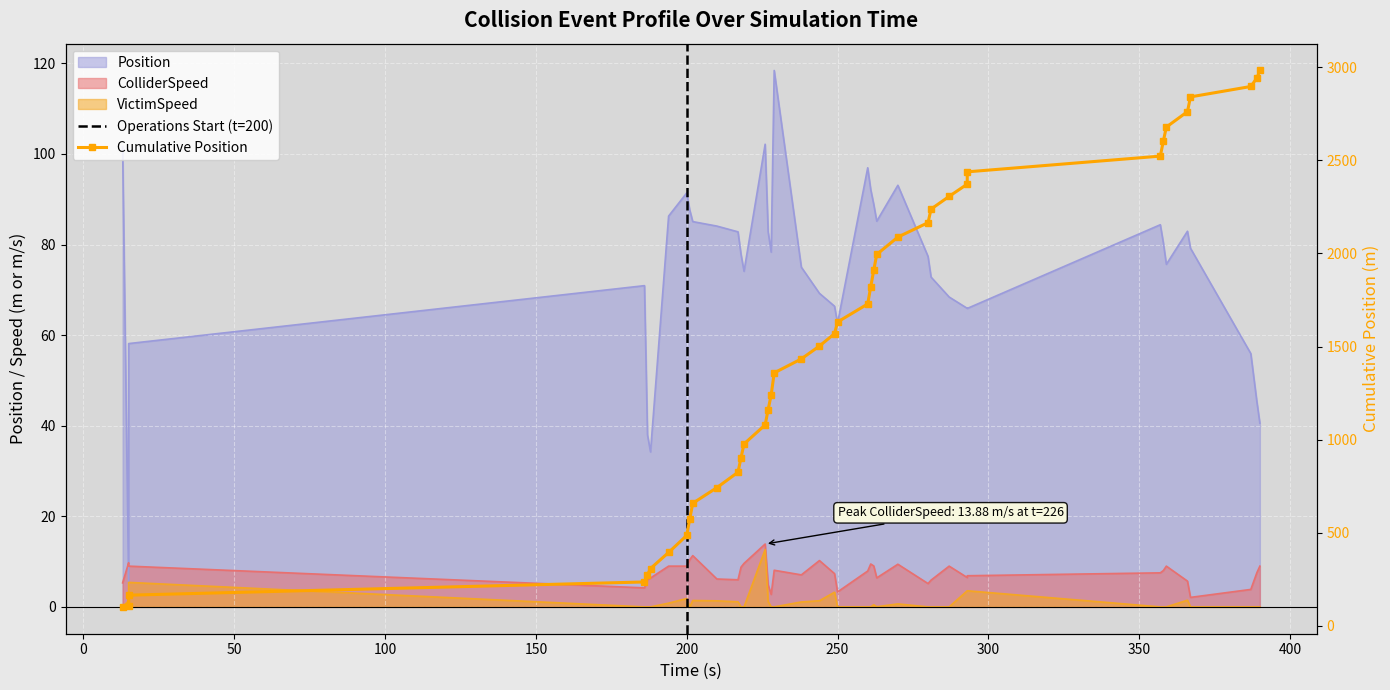

Which category has the highest value in the VictimSpeed series?

226.0